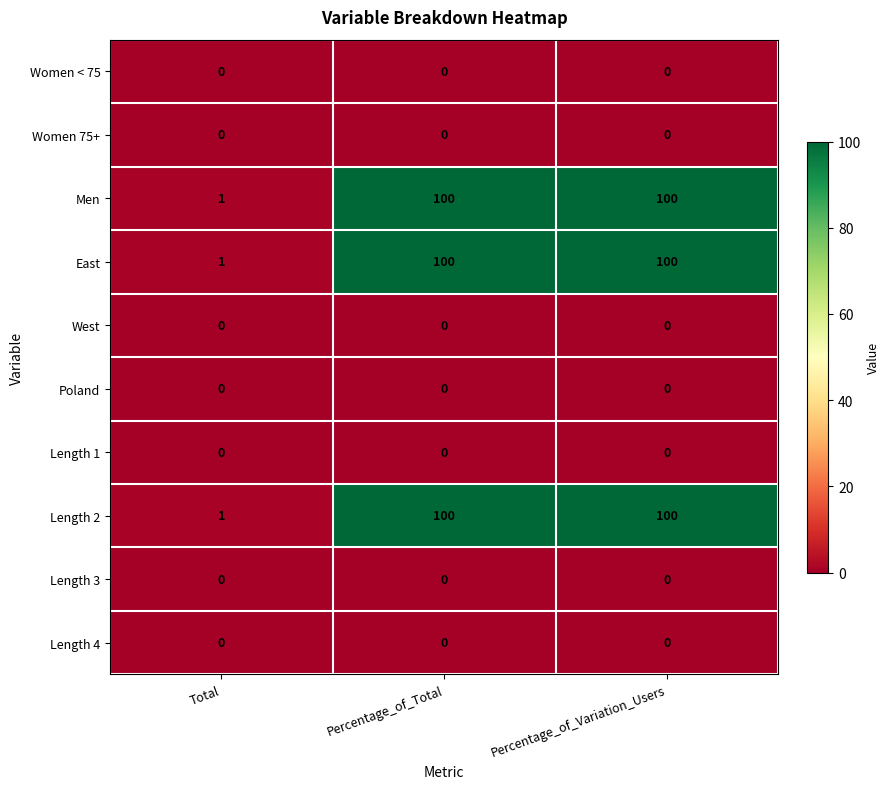

Is it true that Women < 75 equals 0 at Total?

True